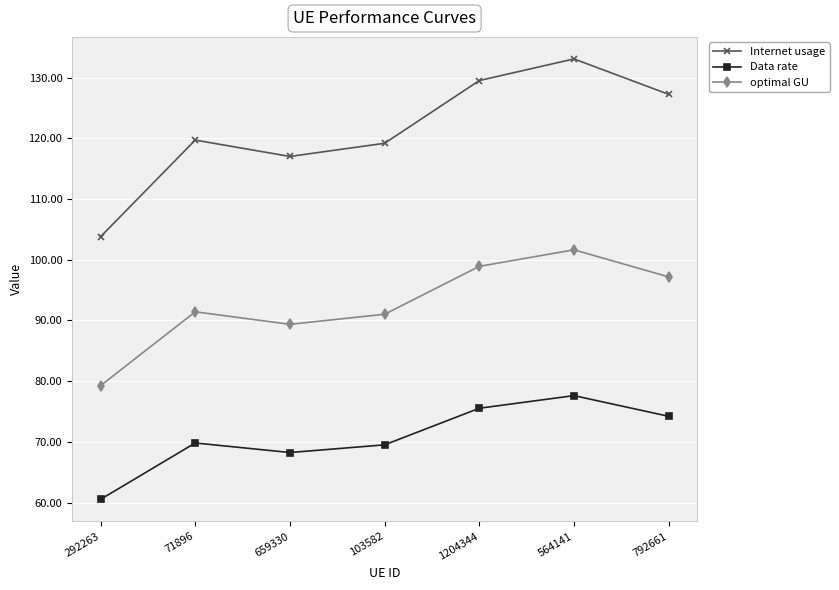

What is the lowest value of the Data rate series?

60.5